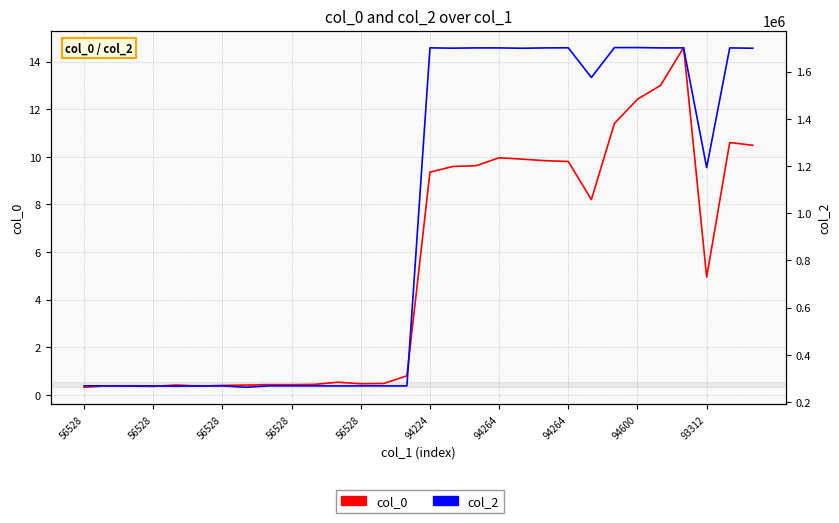

True or false: col_0 has more than 0 interior local peaks.

True